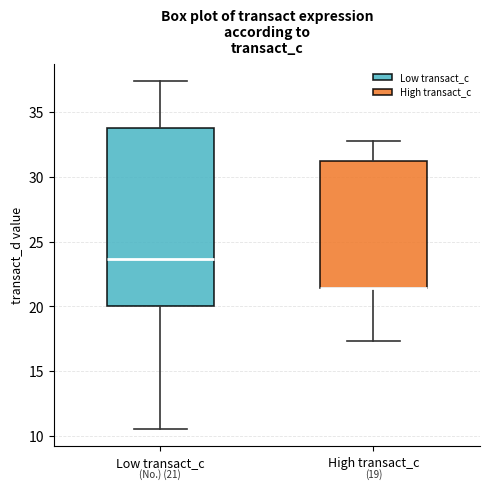

Which box is the tallest, from its lower edge to its upper edge?

Low transact_c